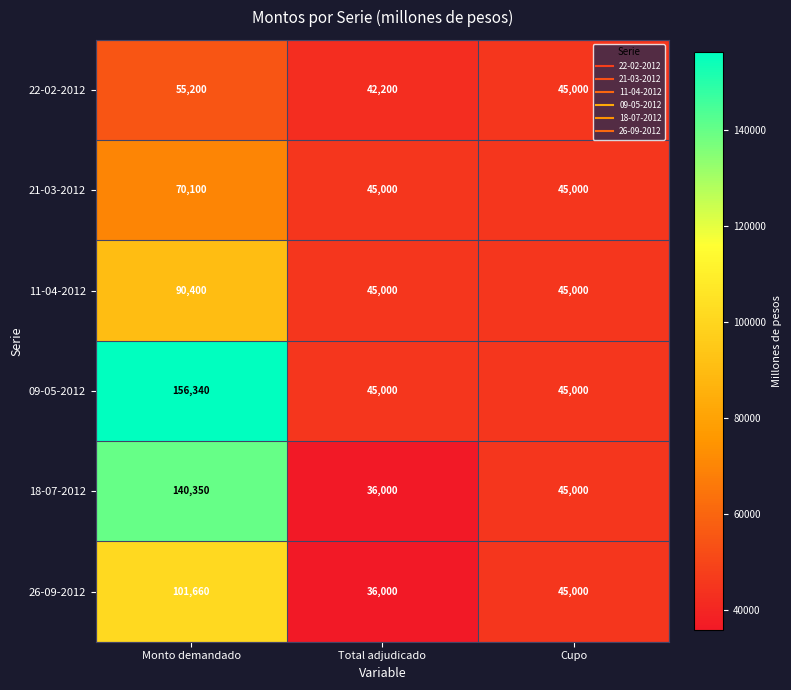

At which category is the sum across all series the highest?

Monto demandado